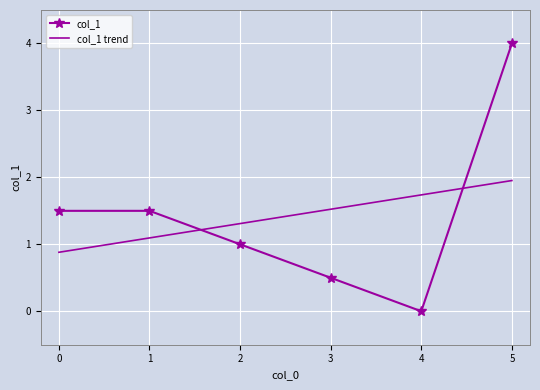

At which label does col_1 first exceed 1?

0